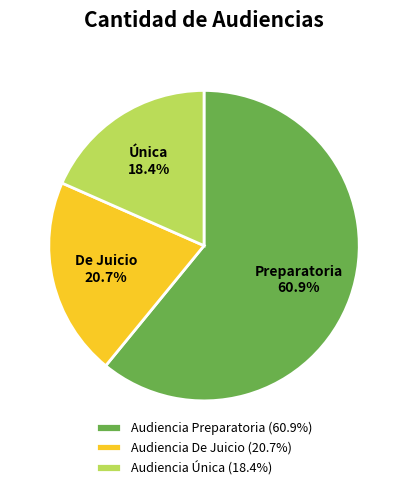

To the nearest percent, what is the combined percentage of Audiencia Preparatoria and Audiencia De Juicio?

82%